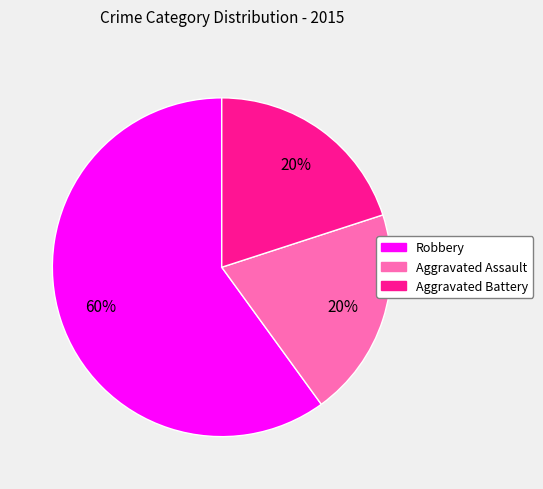

To the nearest percent, what is the difference between the Aggravated Assault and Robbery slice percentages?

40%